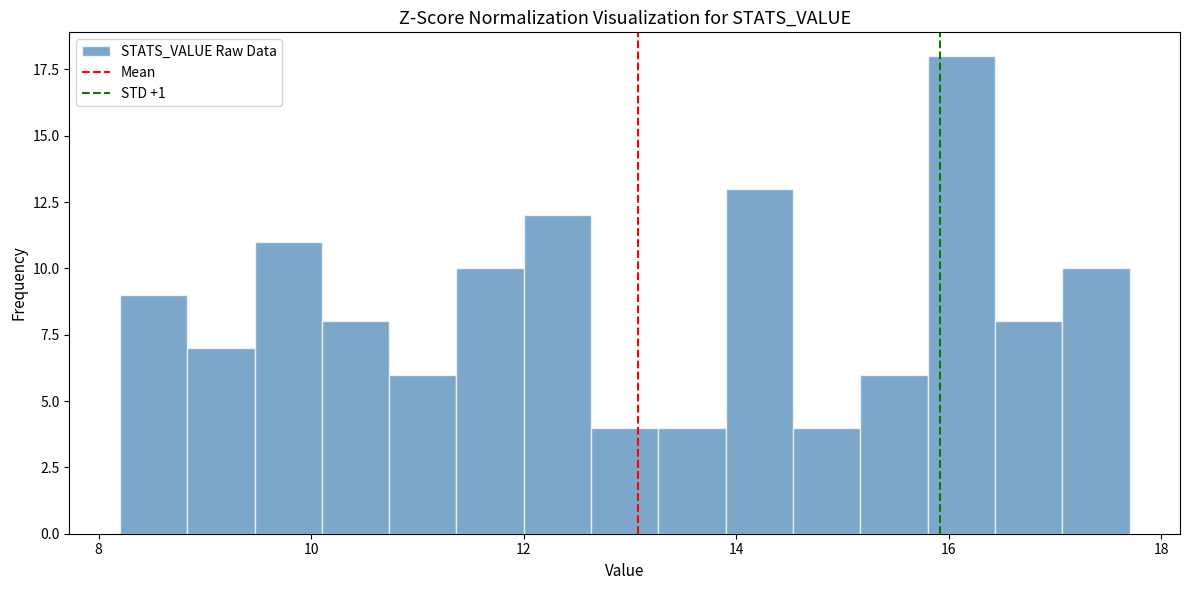

Around what value on the x-axis is the tallest bar? Give the approximate position of its centre, as read against the axis.

16.2